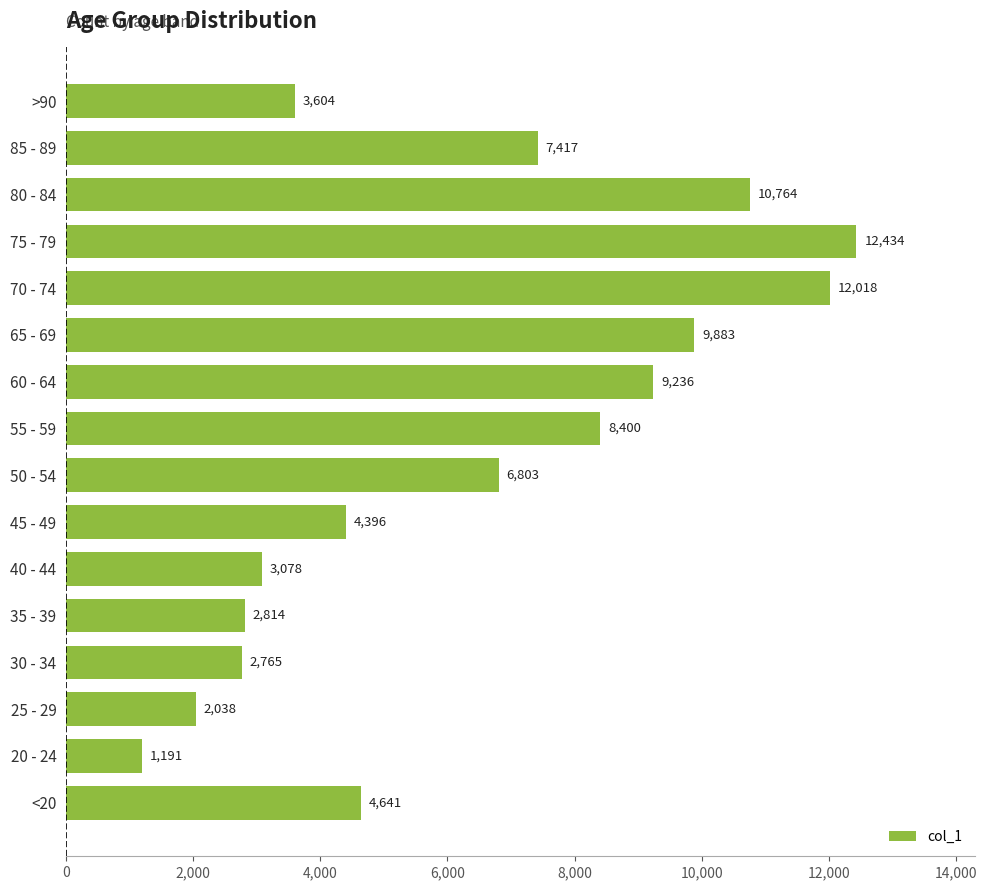

Reading bottom to top, extract all data points from this chart.

<20=4641	20 - 24=1191	25 - 29=2038	30 - 34=2765	35 - 39=2814	40 - 44=3078	45 - 49=4396	50 - 54=6803	55 - 59=8400	60 - 64=9236	65 - 69=9883	70 - 74=12018	75 - 79=12434	80 - 84=10764	85 - 89=7417	>90=3604